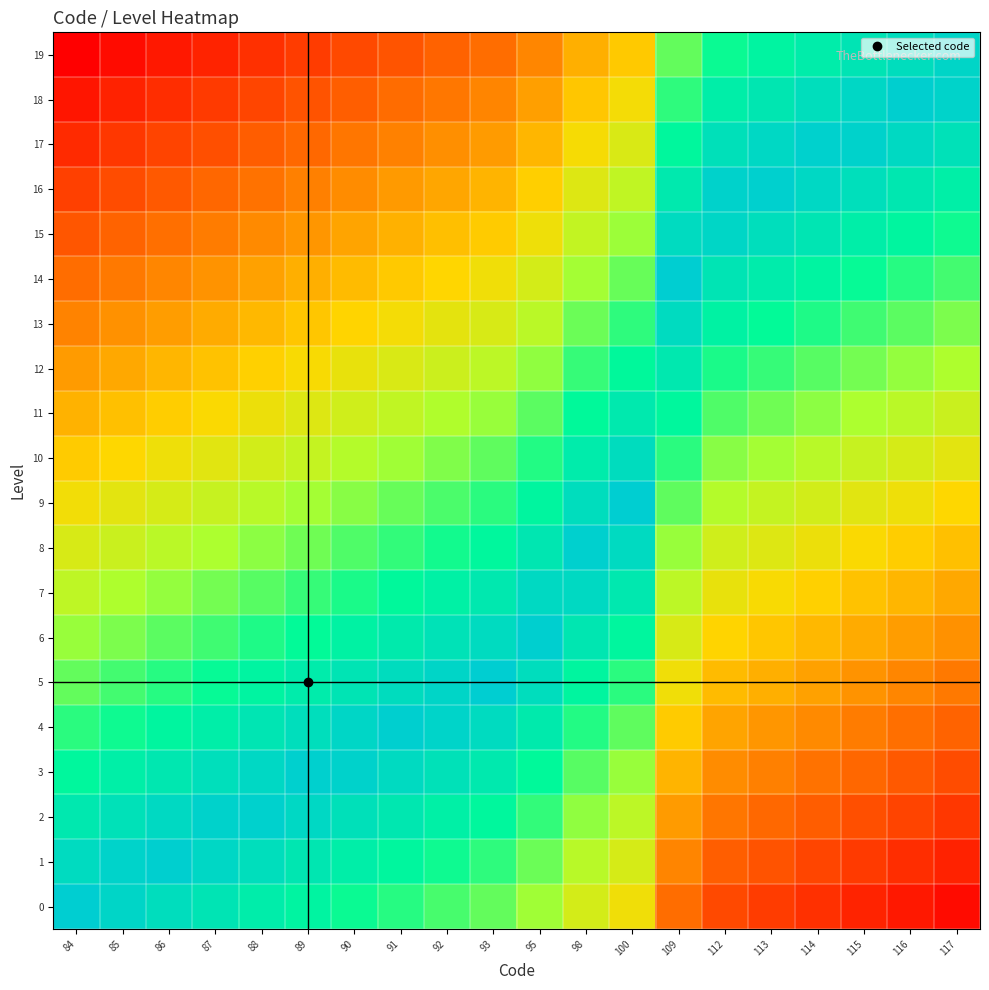

Rank the series at 114 from highest to lowest value.

17, 16, 18, 15, 19, 14, 13, 12, 11, 10, 9, 8, 7, 6, 5, 4, 3, 2, 1, 0